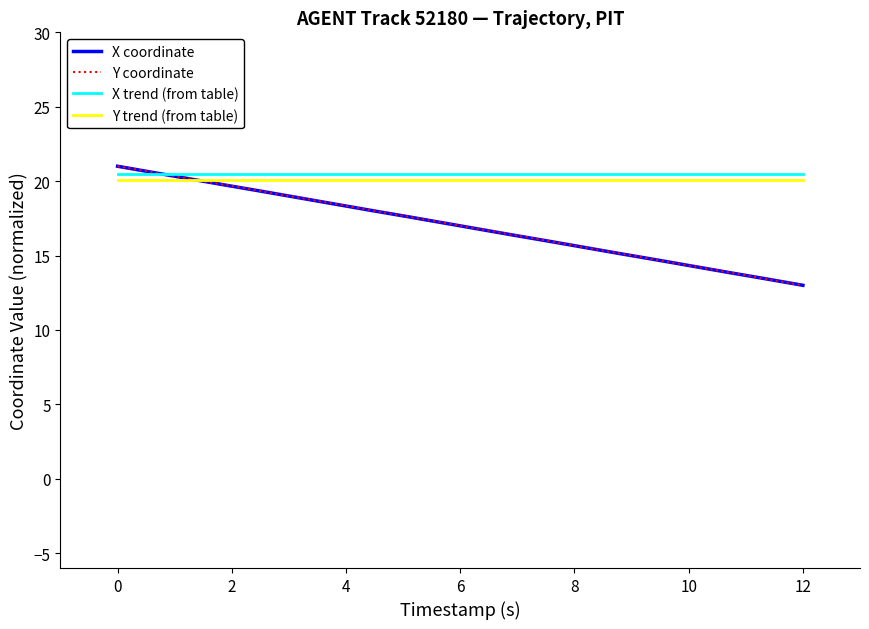

What is the minimum value for Y coordinate?

13.0